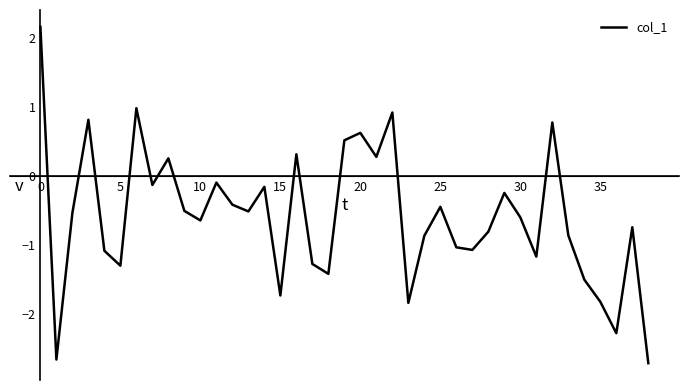

What is the sum of all values?

-22.8